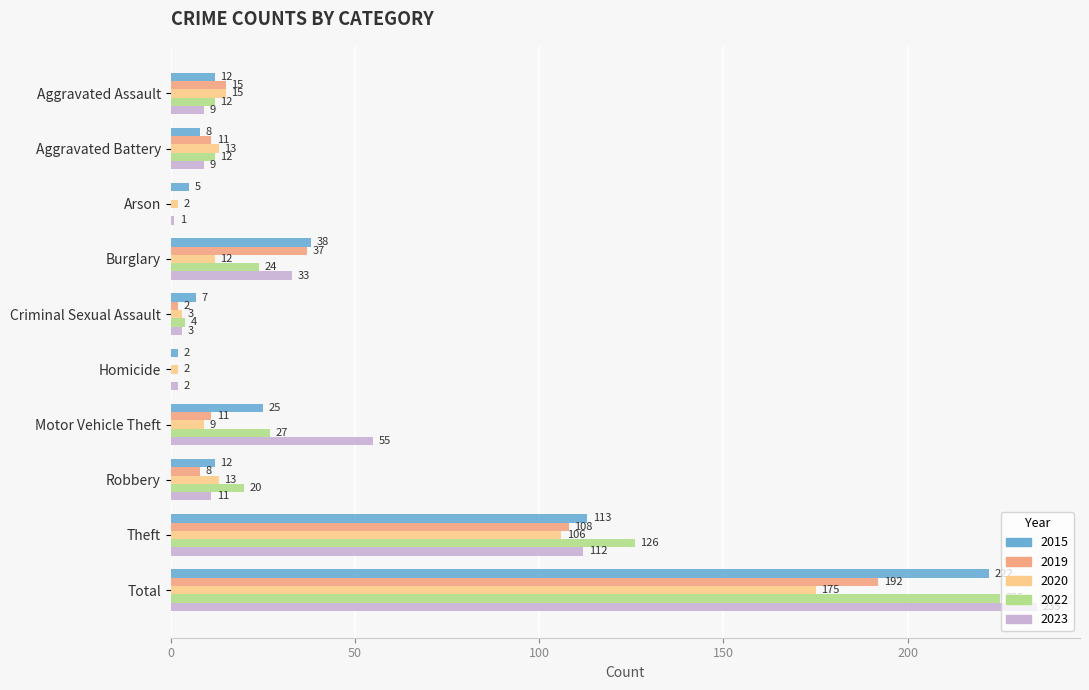

At which category is the sum across all series the highest?

Total